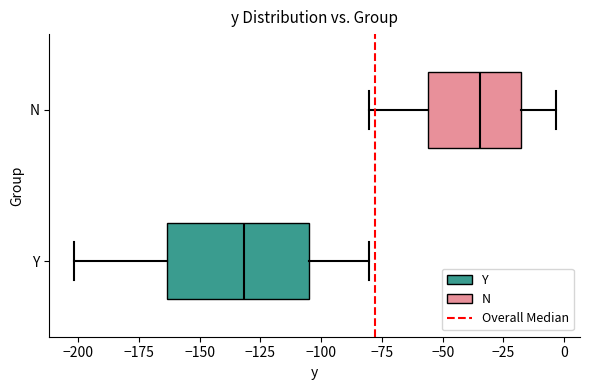

Reading bottom to top, read every box against the x-axis: the position of its median line, the range the box covers, and the ends of its whiskers. The values are not printed on the chart, so give them approximately, as read against the axis.

Y: median -130, box -165 to -105, whiskers -200 to -80
N: median -35, box -55 to -20, whiskers -80 to -5